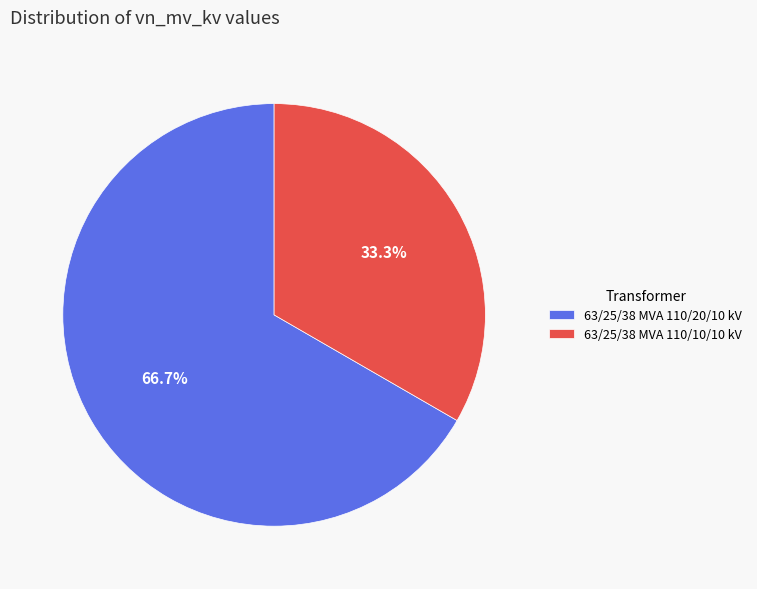

Does 63/25/38 MVA 110/20/10 kV represent more than half of the total?

Yes